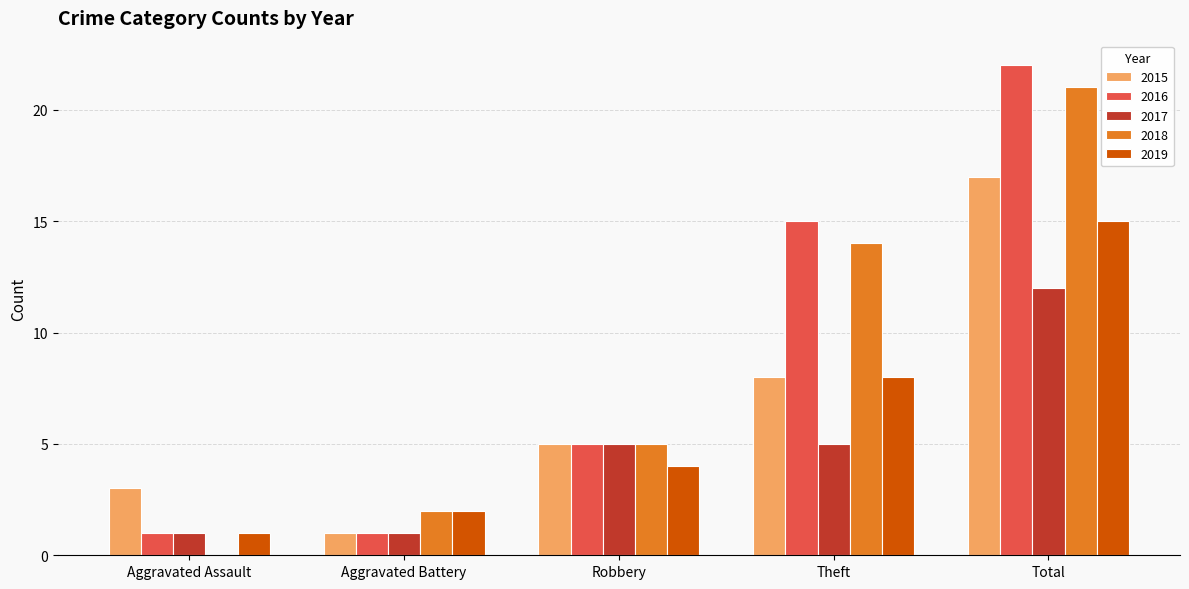

Between Robbery and Theft, which series saw the biggest shift?

2016